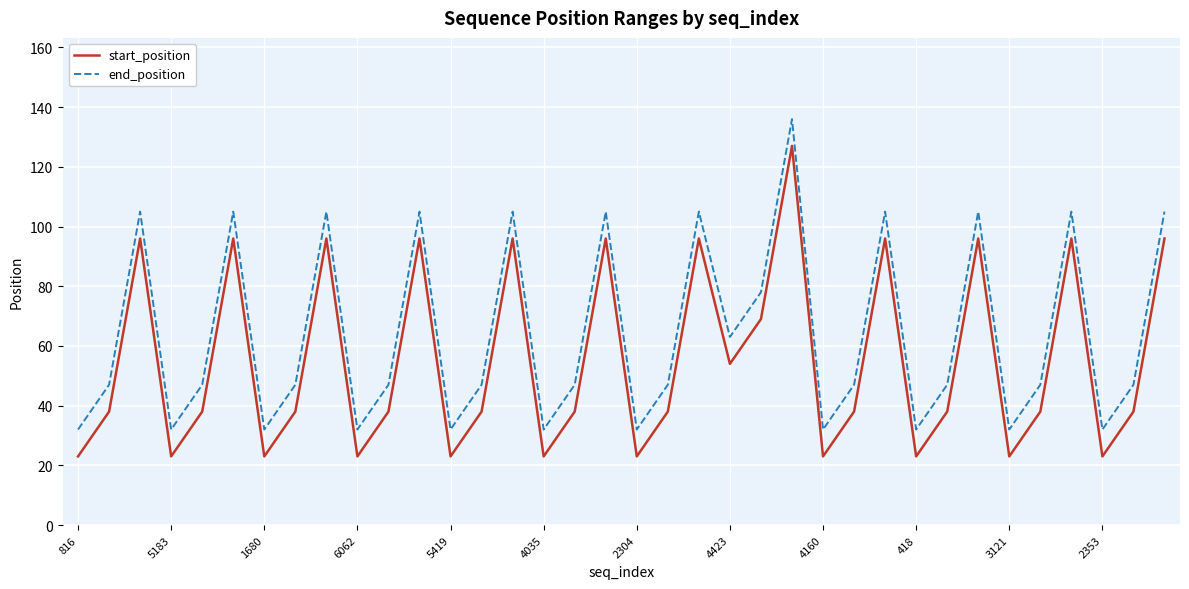

True or false: start_position and end_position intersect in this chart.

False